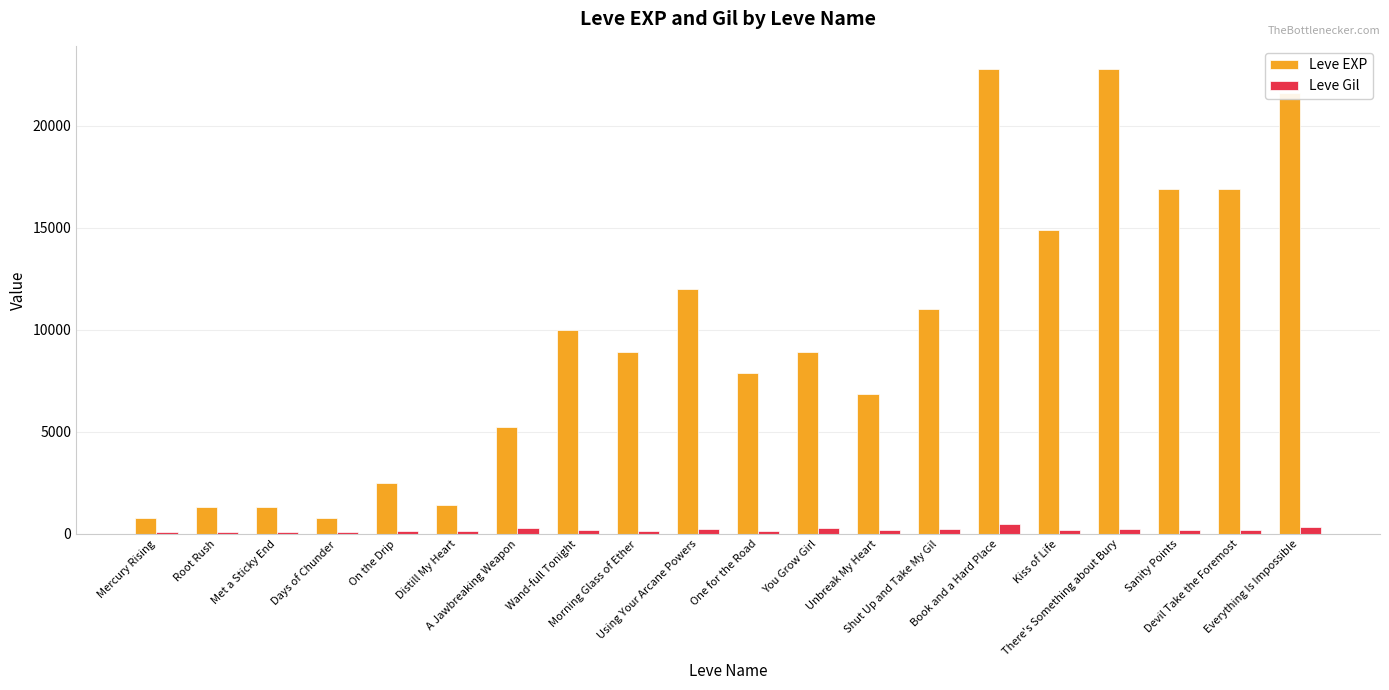

How many groups of bars are there?

20